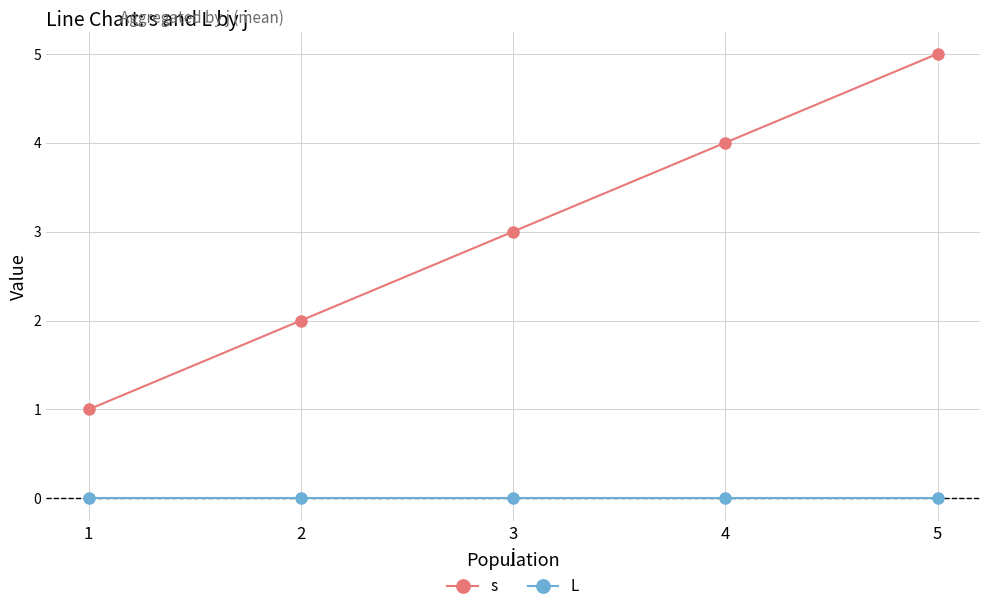

Does the chart have visible grid lines?

Yes